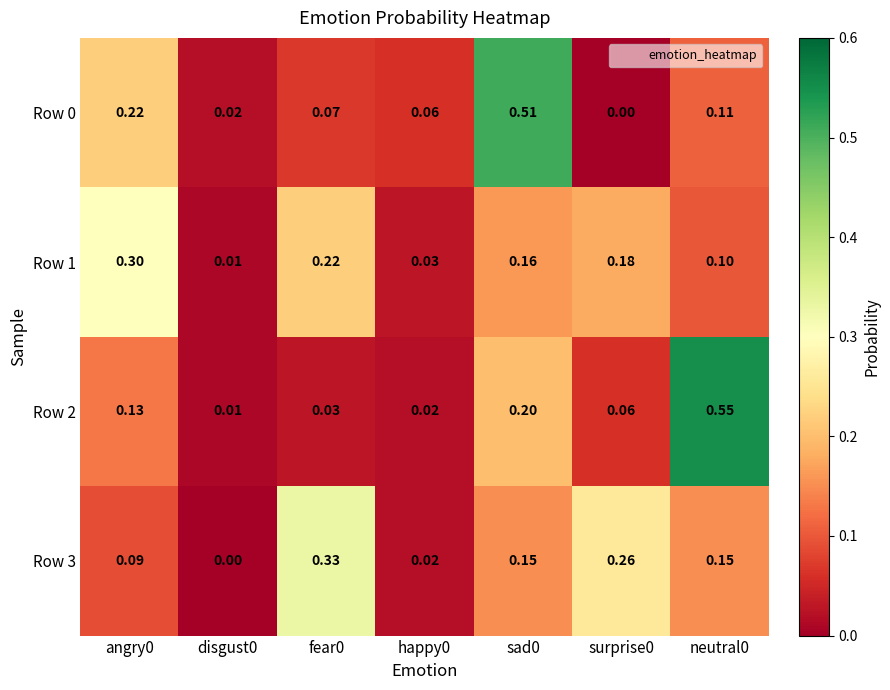

Is the value of Row 0 at fear0 greater than the value of Row 2 at neutral0?

No